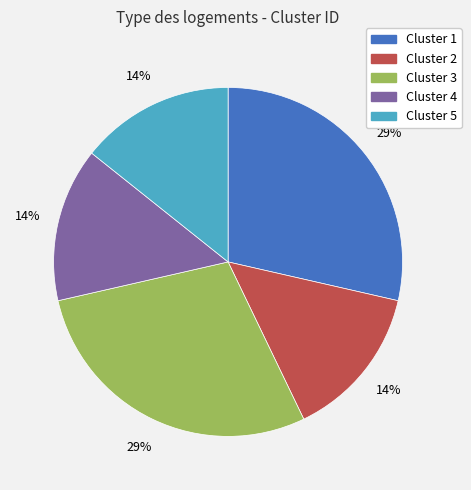

Do Cluster 5 and Cluster 1 together represent more than half of the pie?

No